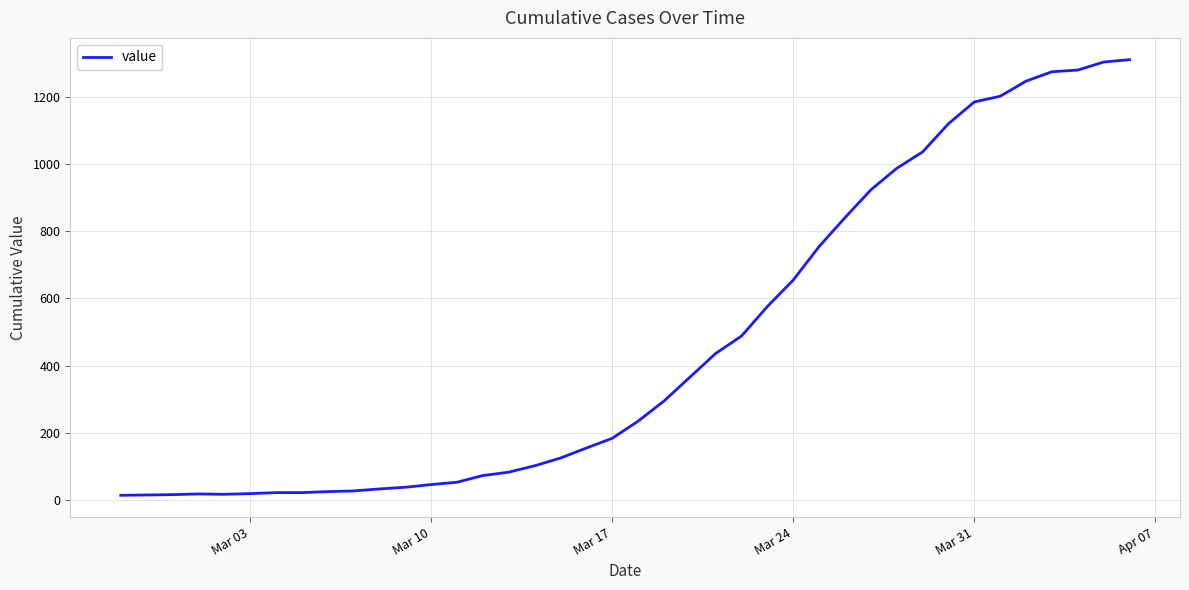

What is the greatest value displayed?

1312